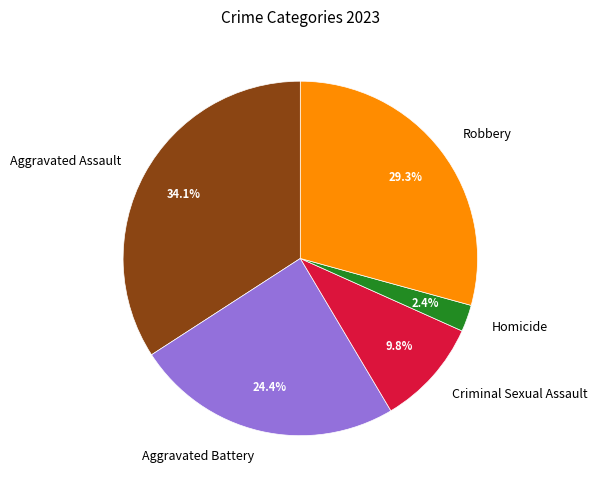

To the nearest percent, what is the average slice percentage?

20%